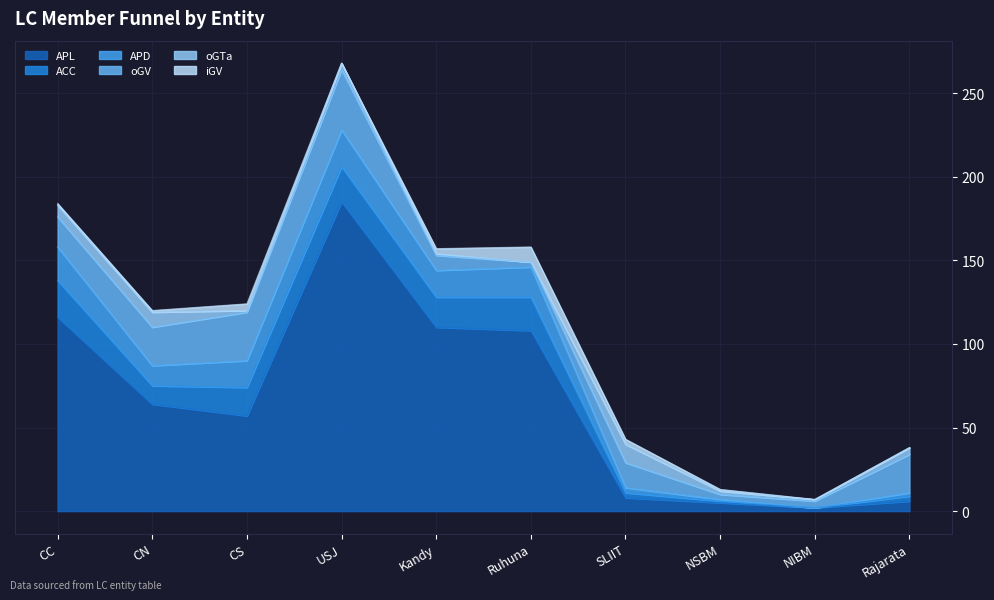

List the series in order of their peak value, highest first.

APL, oGV, ACC, APD, oGTa, iGV